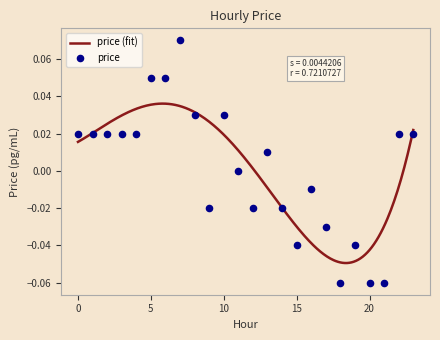

What is the change in value from 8 to 17?

-0.1